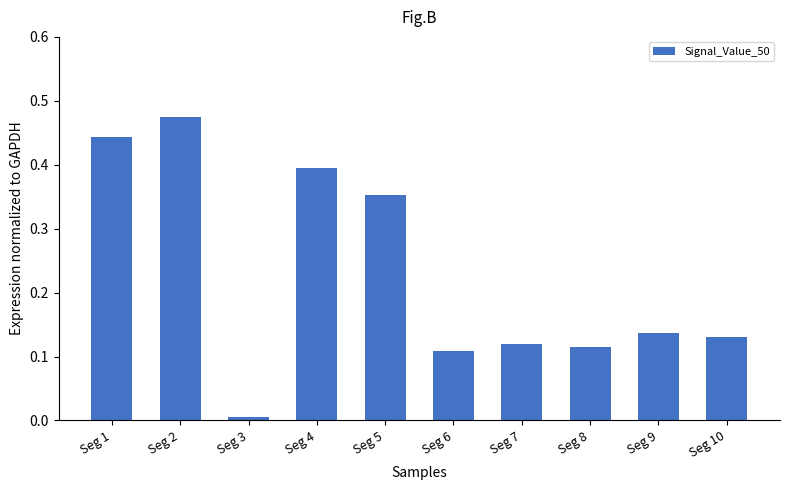

What is the sum of all values?

2.3